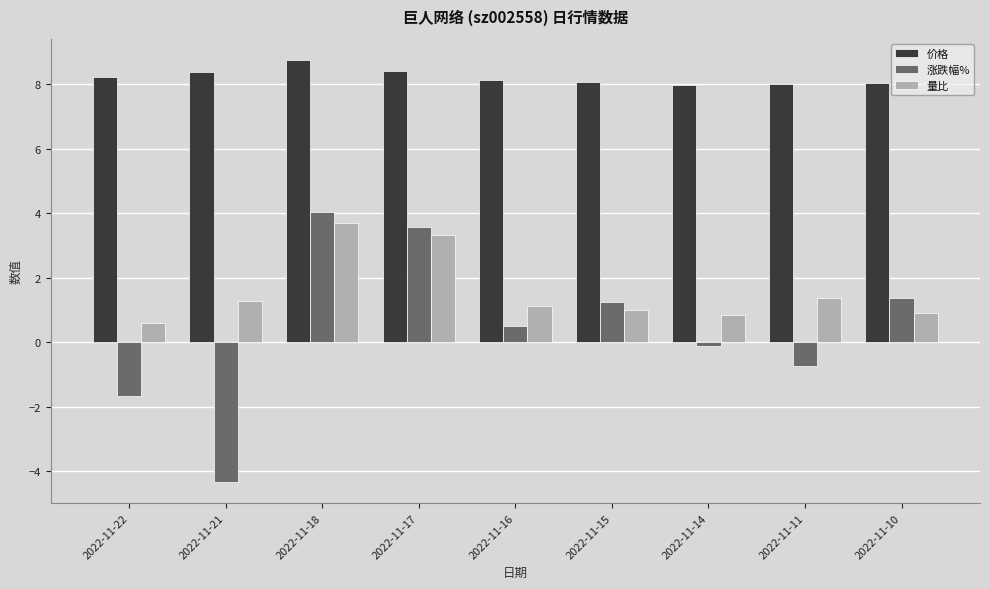

What is the minimum value shown in the chart?

-4.3